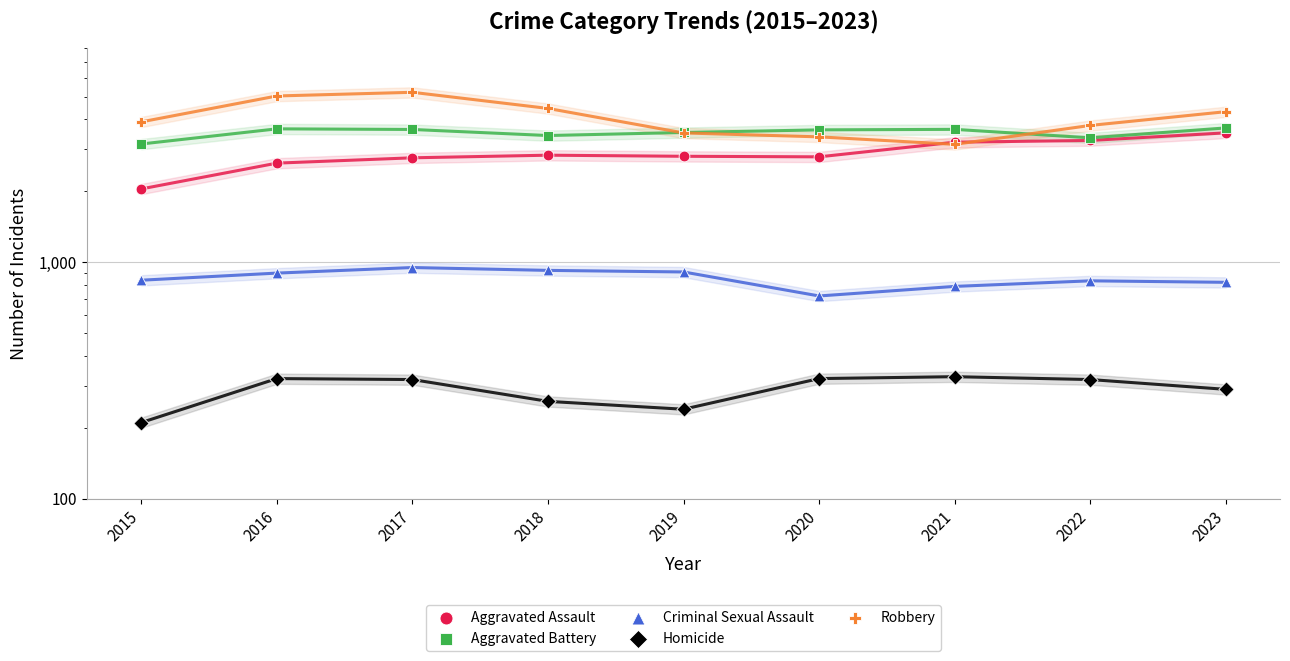

What is the total value across all series at 2020?

10814